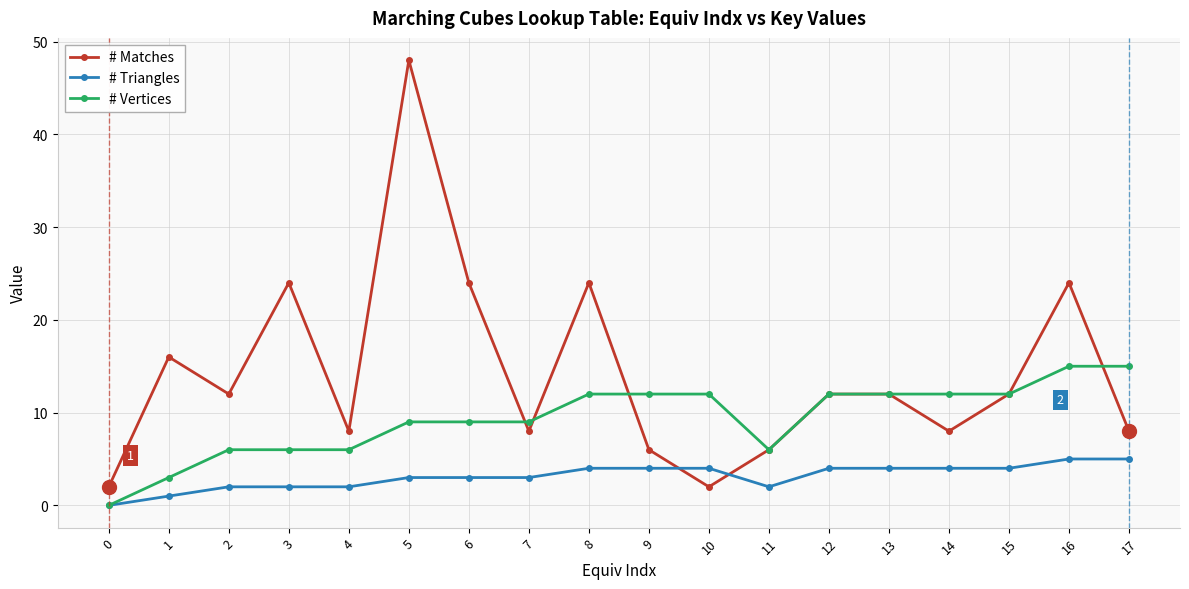

Rank the series by their maximum value, from lowest to highest.

# Triangles, # Vertices, # Matches